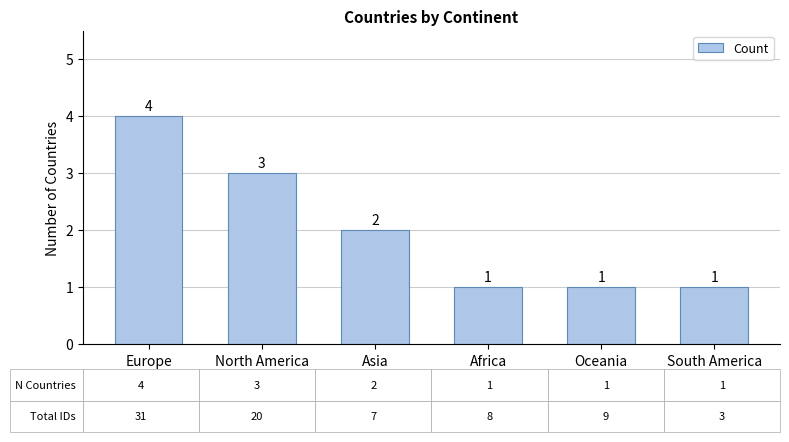

Does the chart contain any negative values?

No